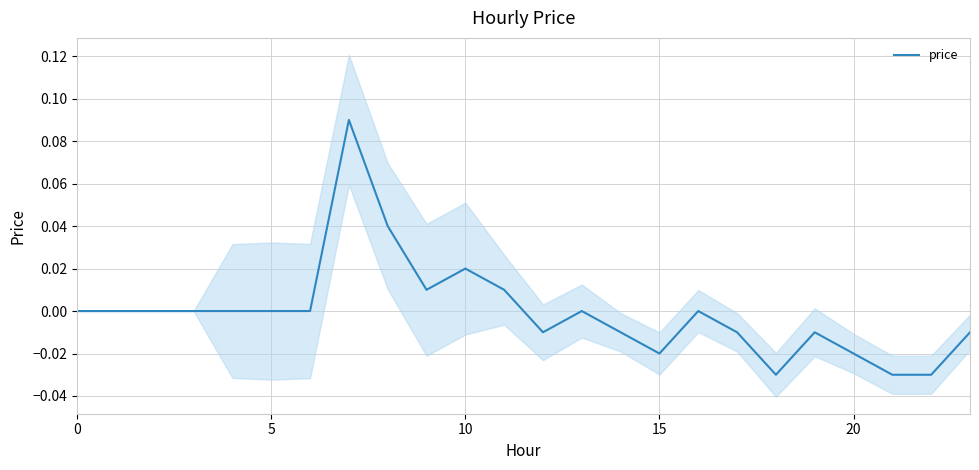

Where does the data first go above 0?

7